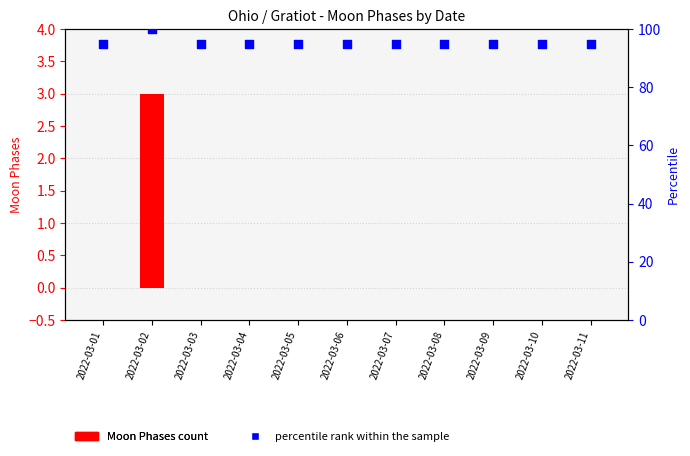

Which series reaches the maximum Y coordinate?

percentile rank within the sample